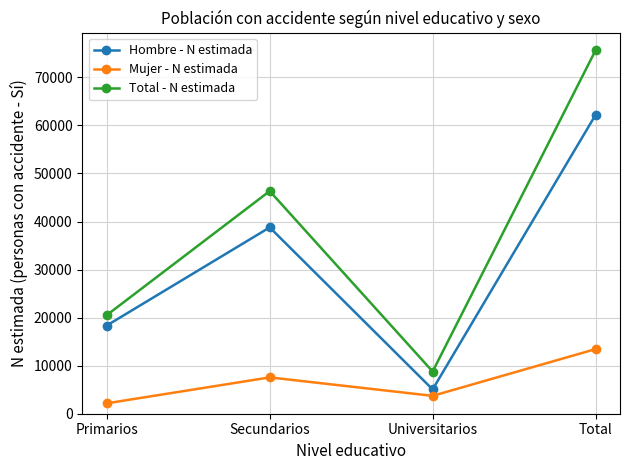

How many values in the Total - N estimada series are below 46338?

2